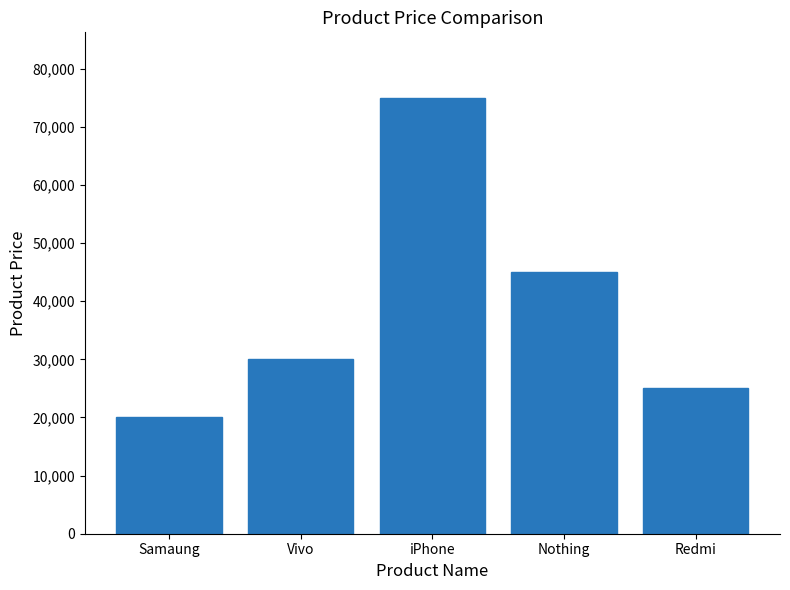

What is the difference between the values at Vivo and Nothing?

14900